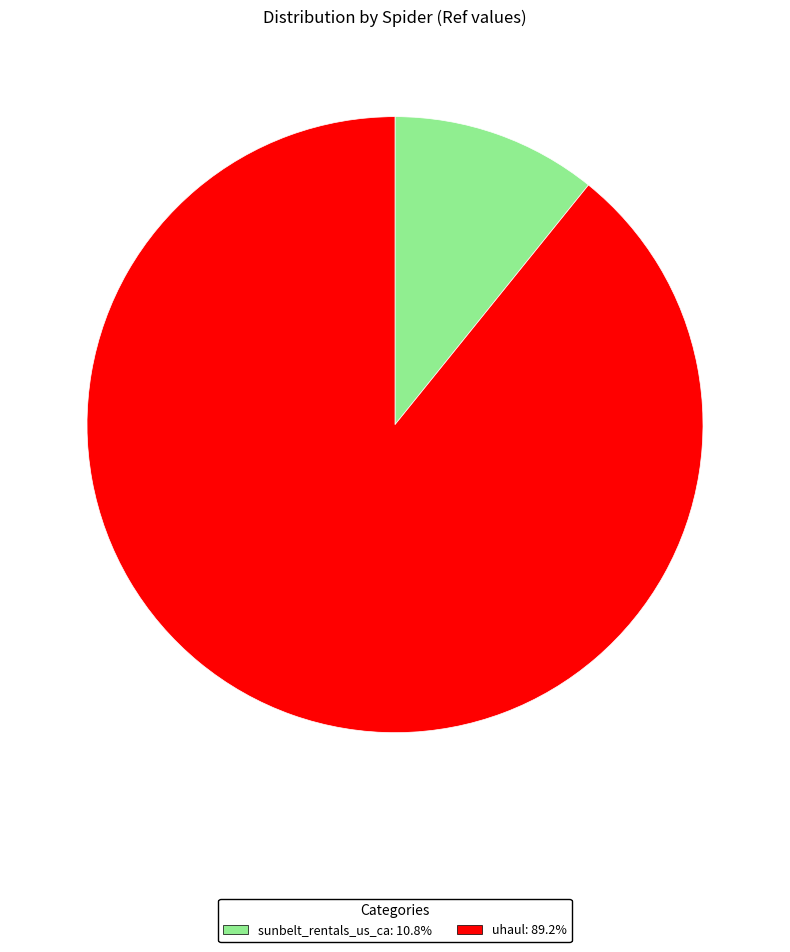

Is the sum of sunbelt_rentals_us_ca and uhaul greater than half?

Yes